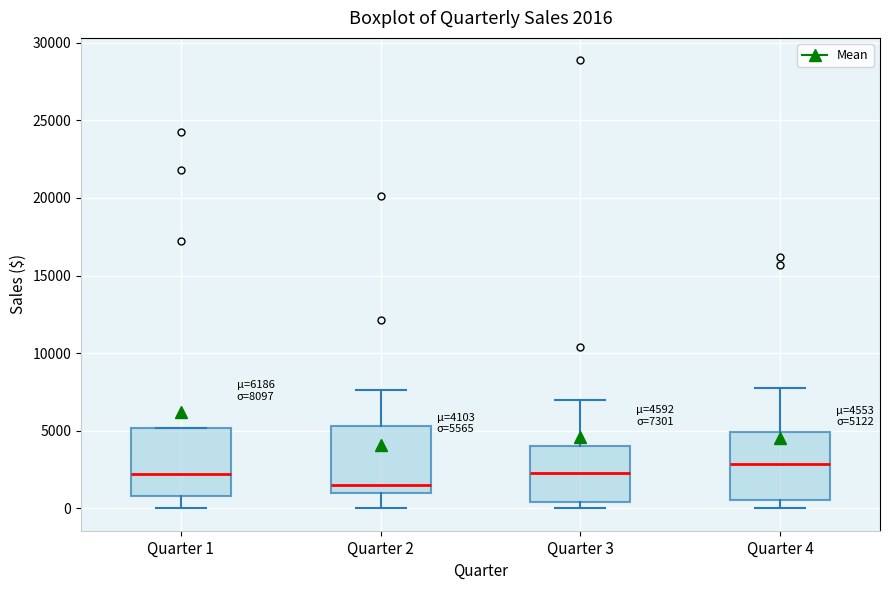

Which box has the highest median line?

Quarter 4